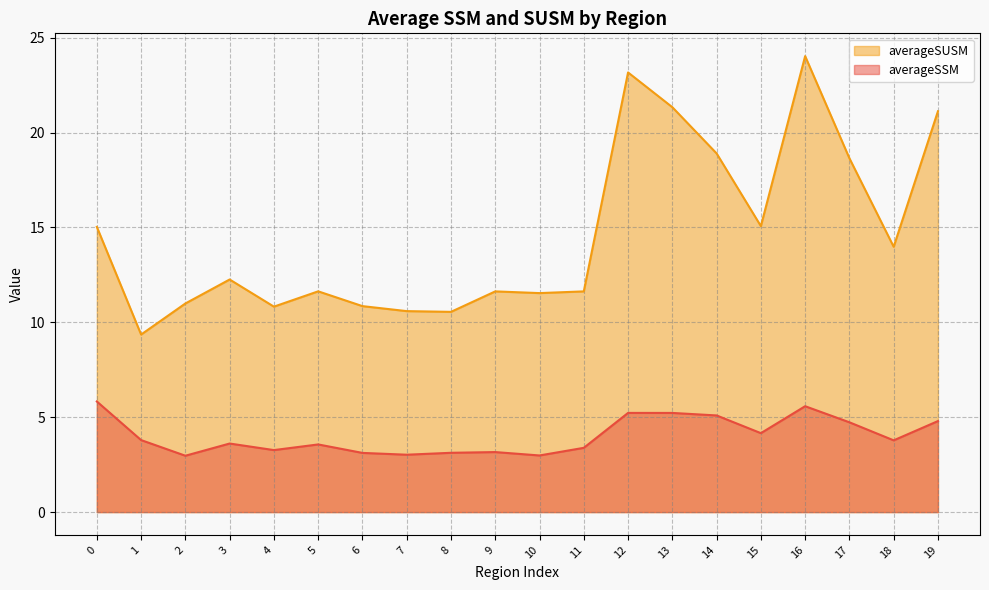

Rank the series by their maximum value, from highest to lowest.

averageSUSM, averageSSM